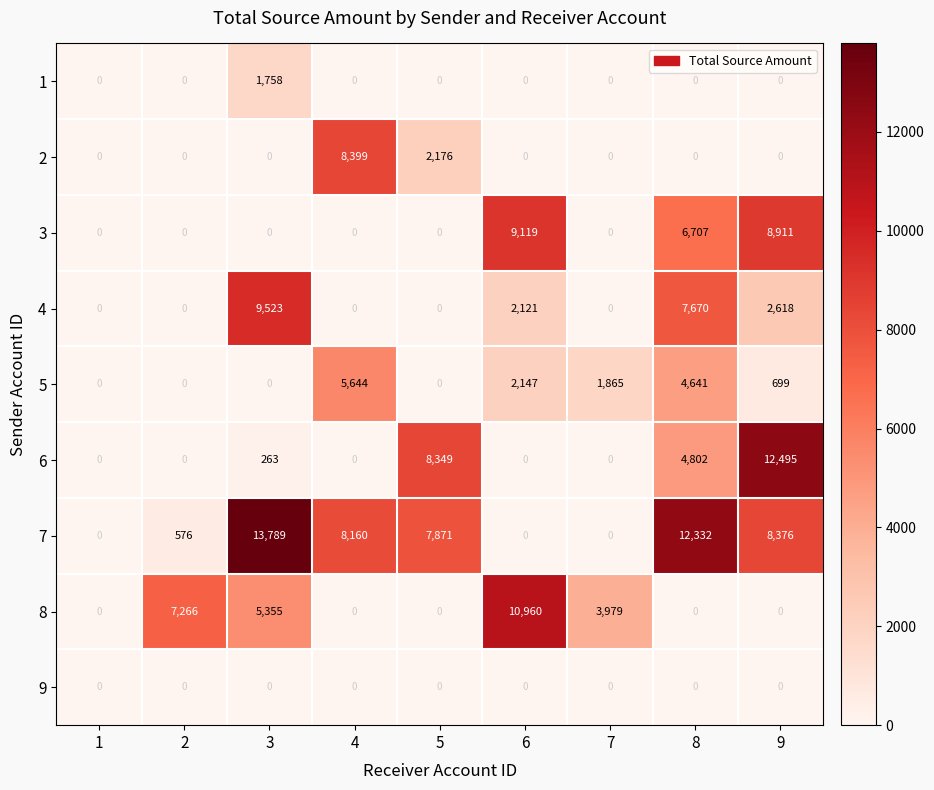

Which series has the largest total across all categories?

7